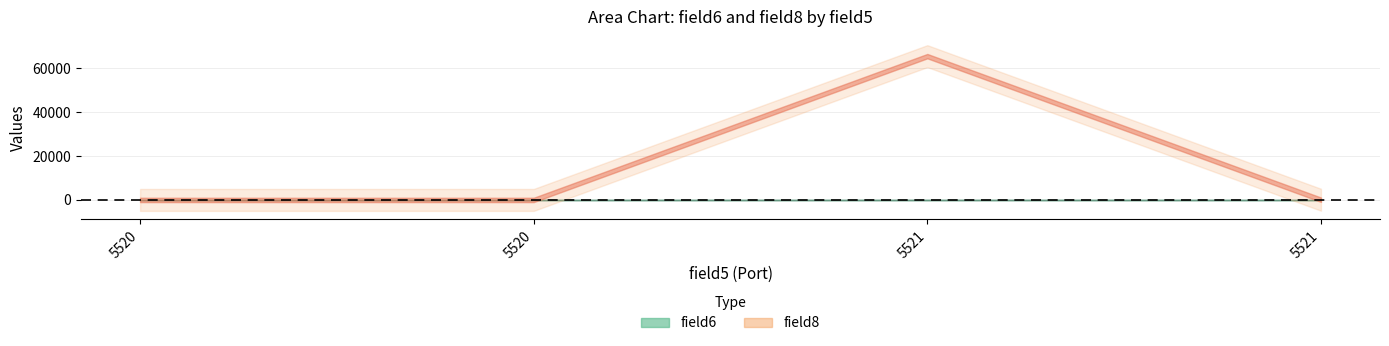

At which category is the sum across all series the highest?

5521